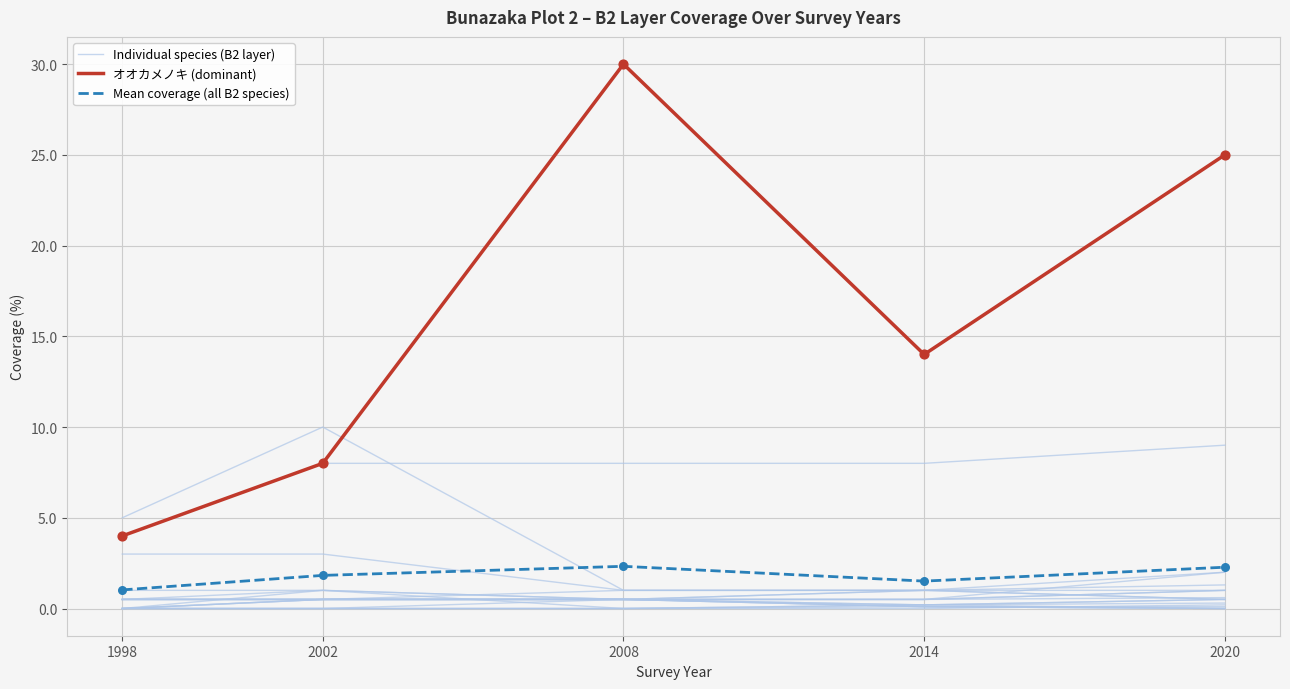

Which series has the largest Y range (max minus min)?

オオカメノキ (dominant)